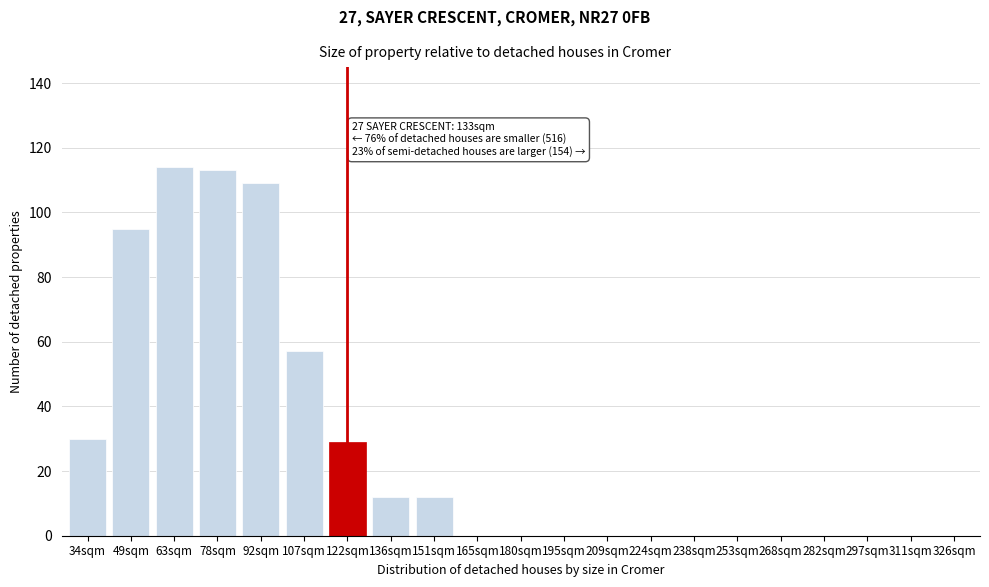

Reading left to right, list all the values displayed in this chart.

34sqm=30	49sqm=95	63sqm=114	78sqm=113	92sqm=109	107sqm=57	122sqm=29	136sqm=12	151sqm=12	165sqm=0	180sqm=0	195sqm=0	209sqm=0	224sqm=0	238sqm=0	253sqm=0	268sqm=0	282sqm=0	297sqm=0	311sqm=0	326sqm=0